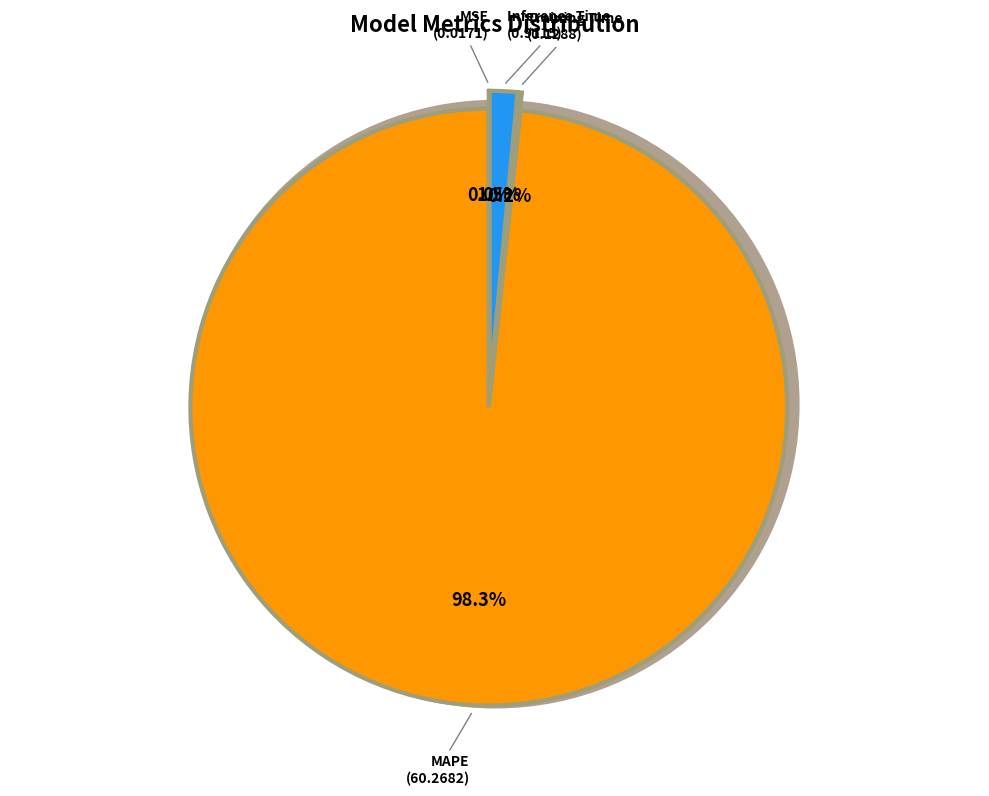

How many segments does this pie chart have?

4